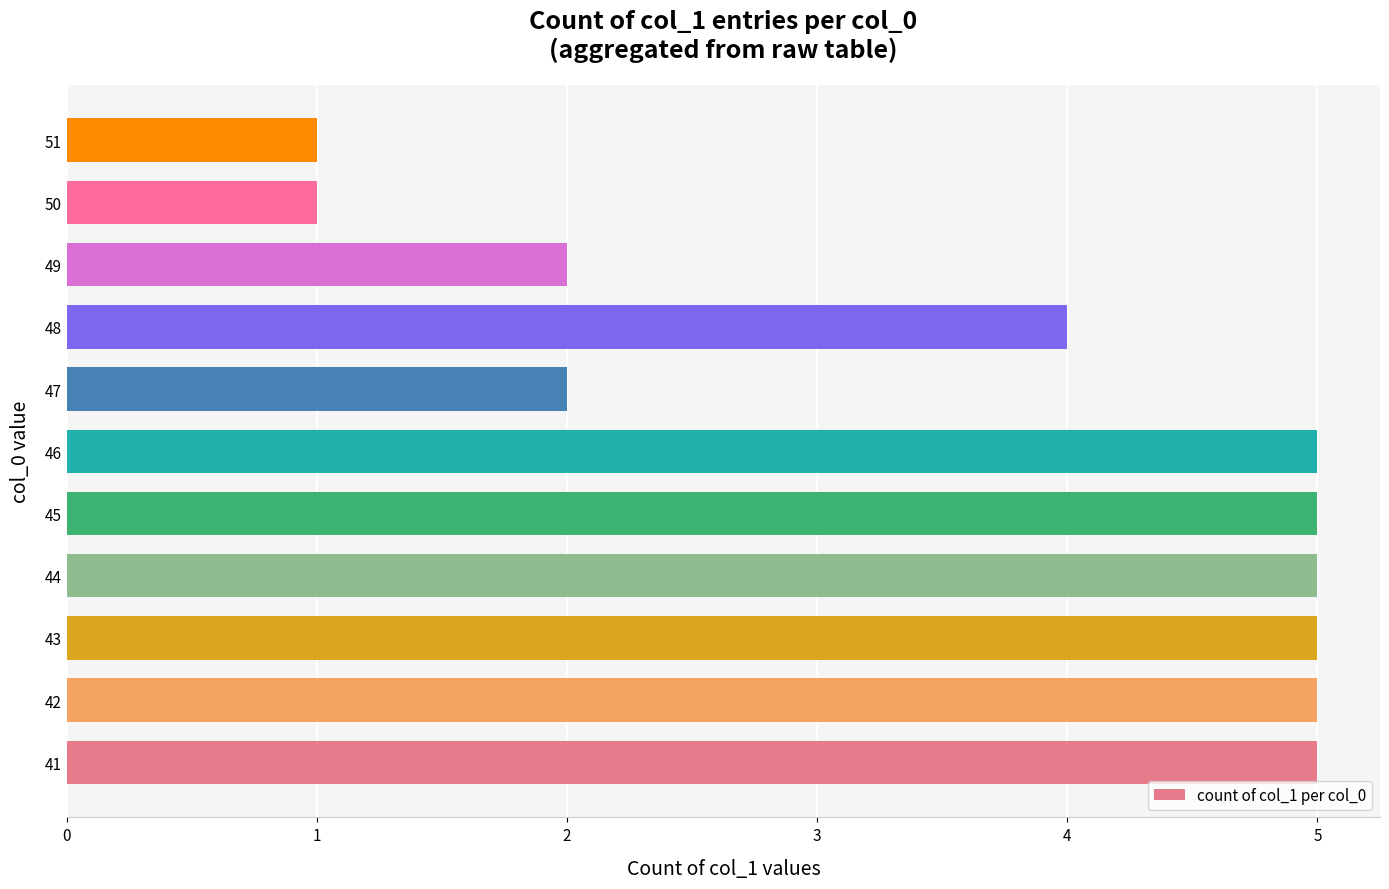

What is the sum of all values?

40